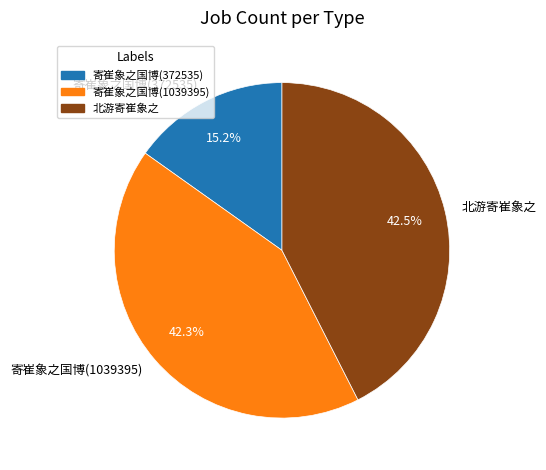

Does 寄崔象之国博(372535) represent more than half of the total?

No